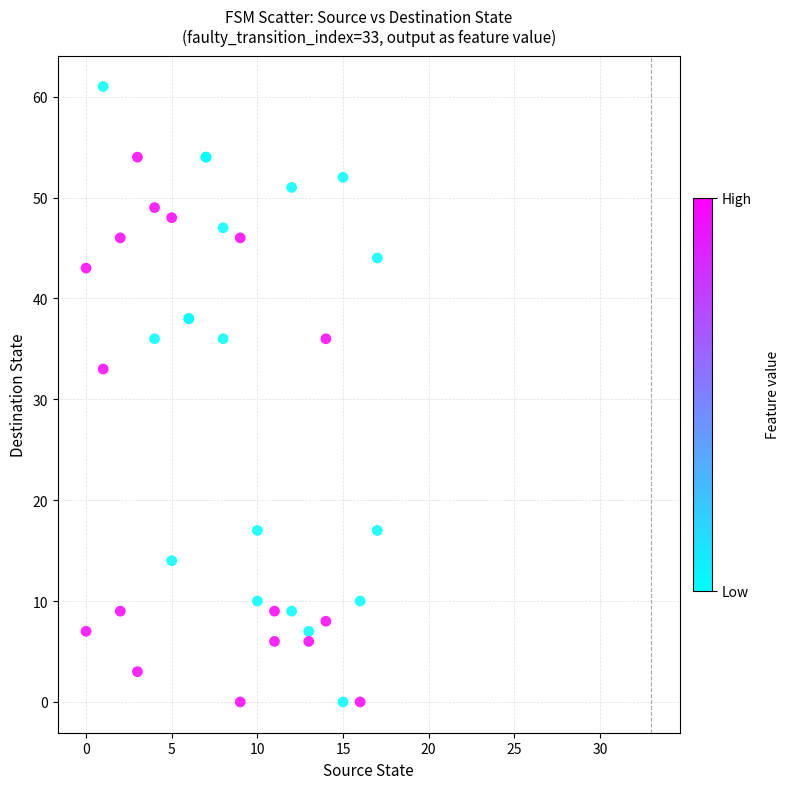

What Y value in the scatter plot is closest to 30?

33